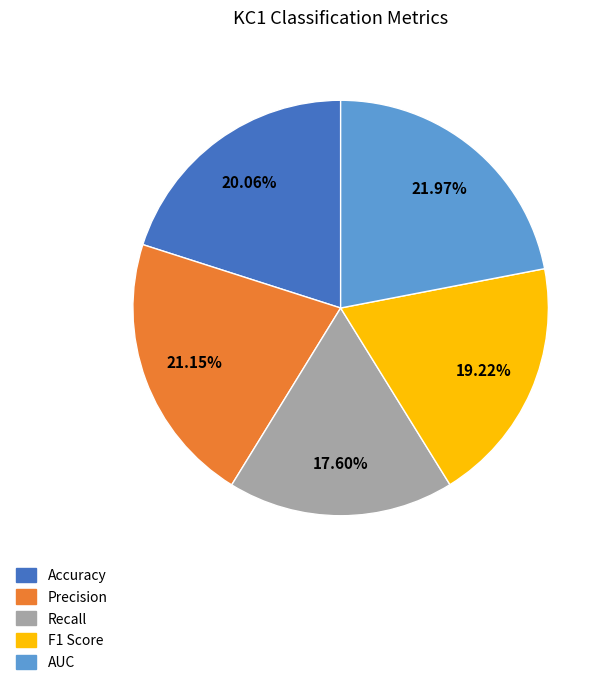

The F1 Score slice represents 19% of the pie. True or false?

True